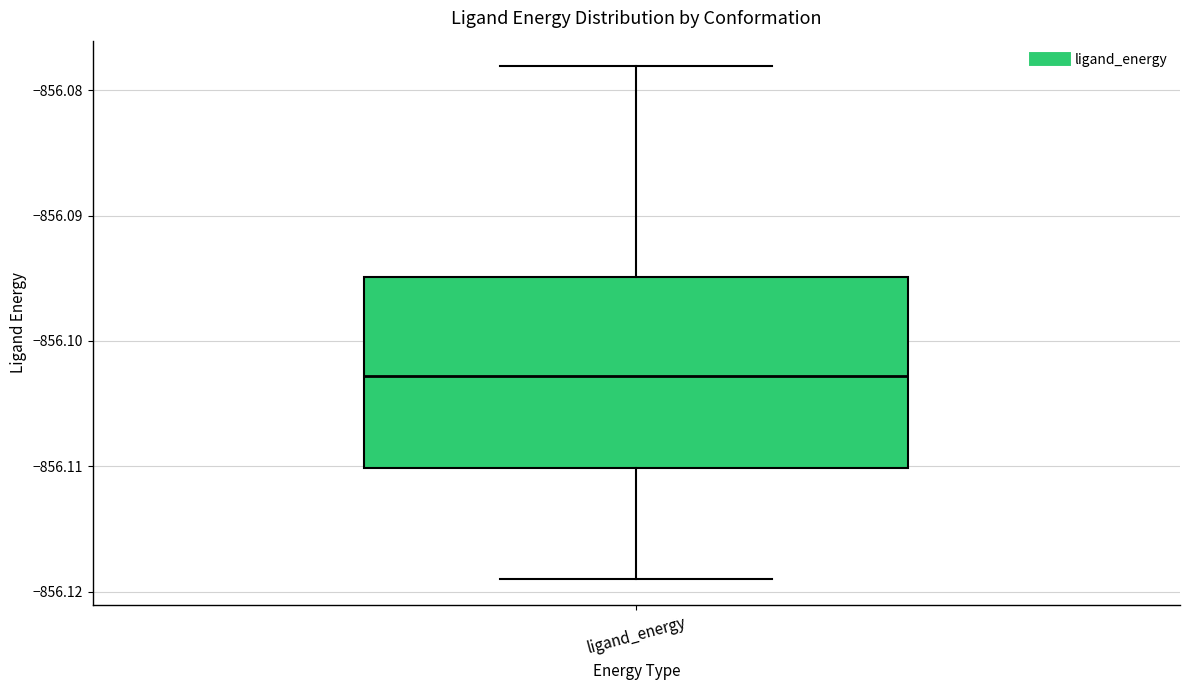

Where is the upper edge of the box for ligand_energy on the y-axis? The values are not printed on the chart, so give them approximately, as read against the axis.

-856.095